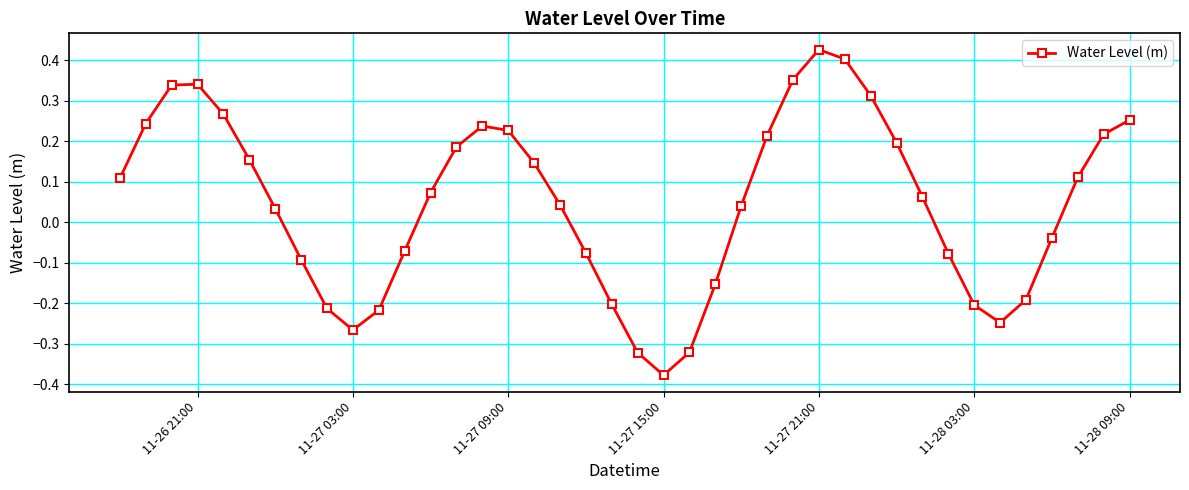

True or false: there are more than 1 points higher than both neighbors.

True